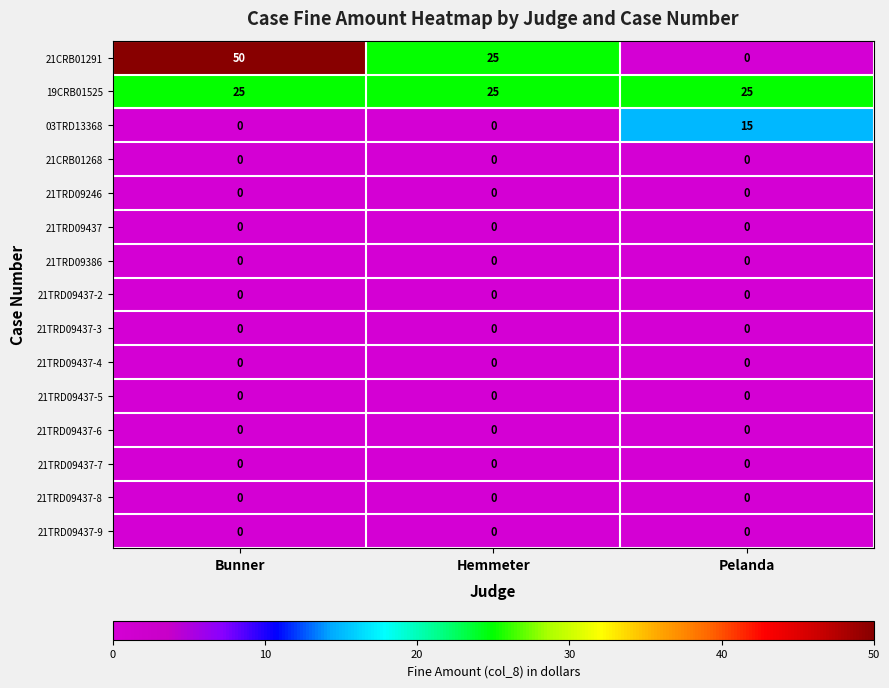

At which category is the sum across all series the highest?

Bunner